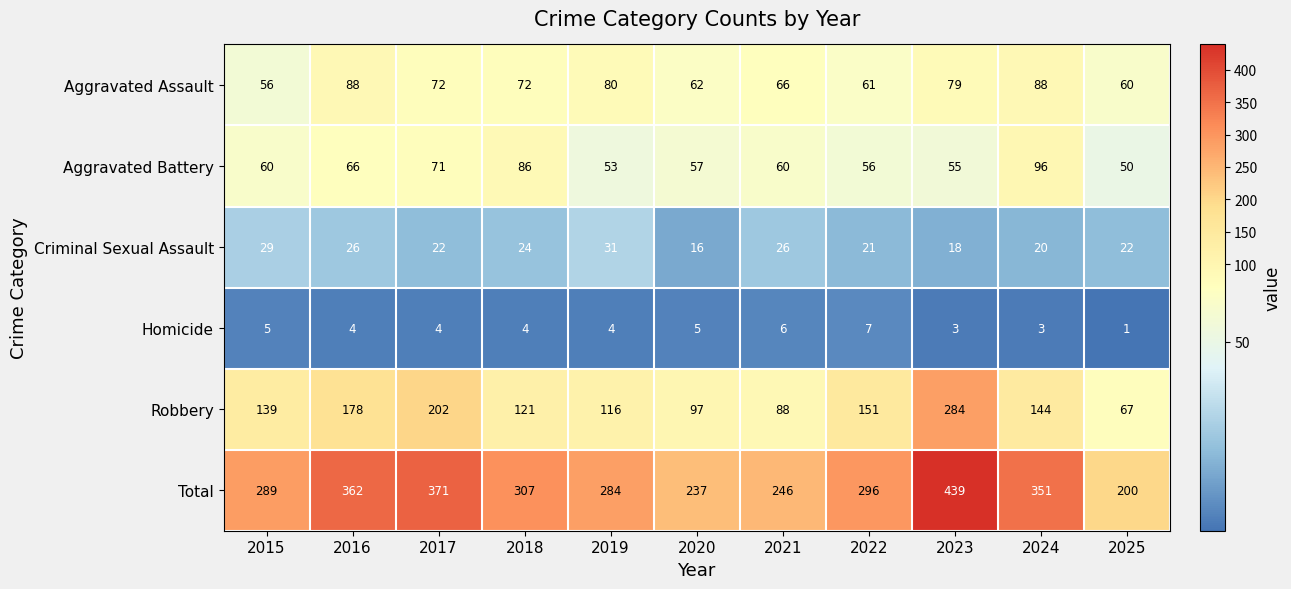

What is the sum of the Total values at 2018 and 2025?

507